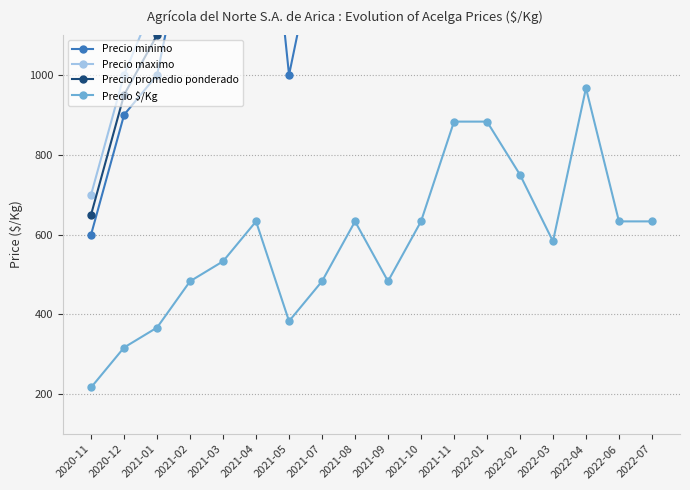

How many lines are shown in the chart?

4